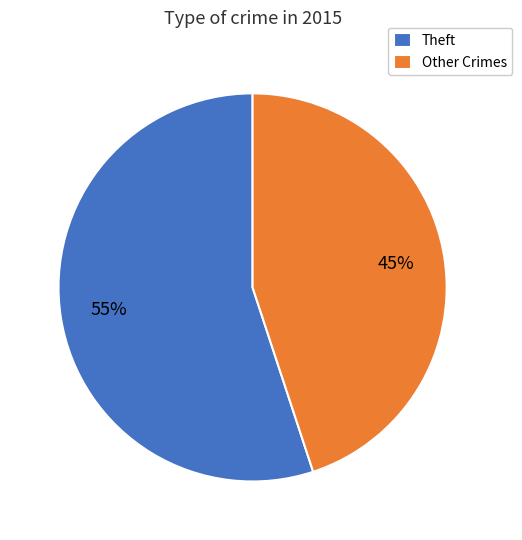

Approximately how many times larger is the value at Theft compared to Other Crimes?

1.2